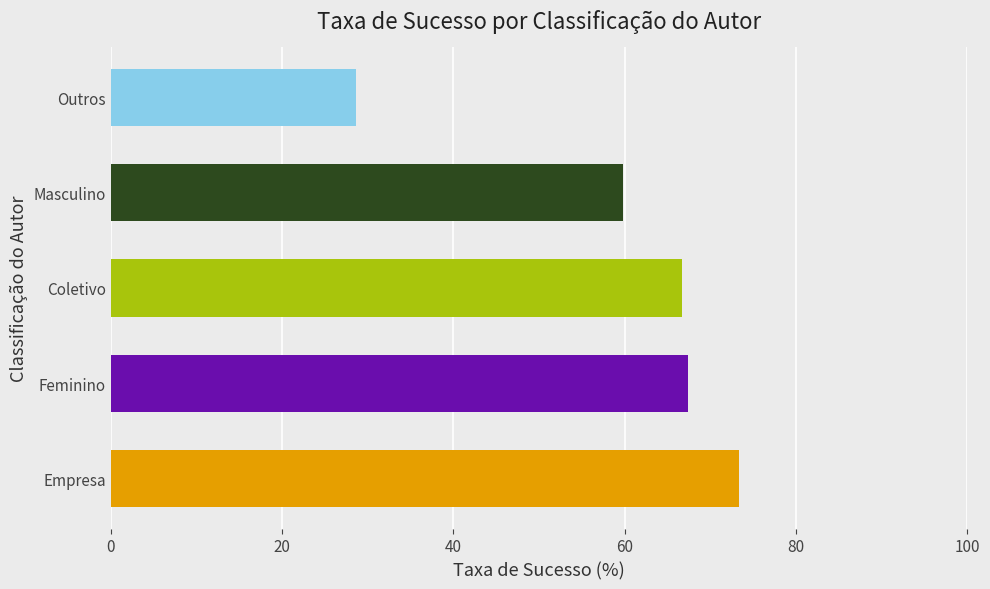

Is it true that the value at Feminino is 112.5?

False